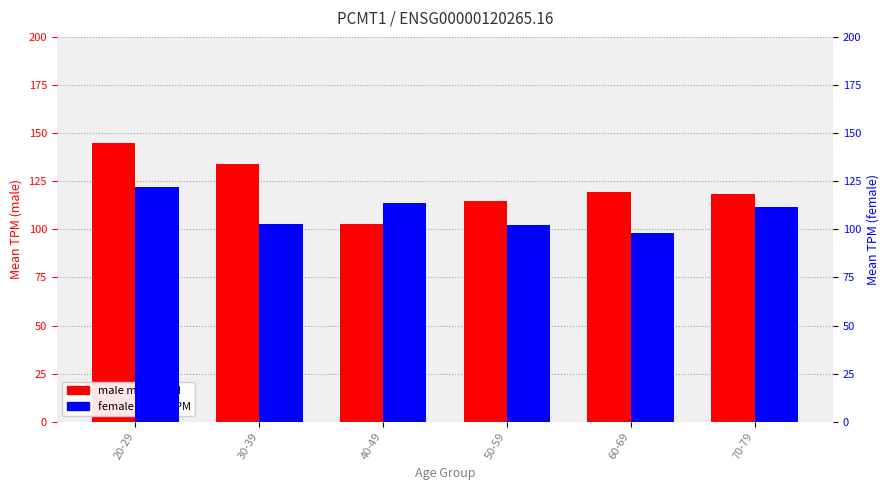

What is the label of the 6th bar from the left?

70-79